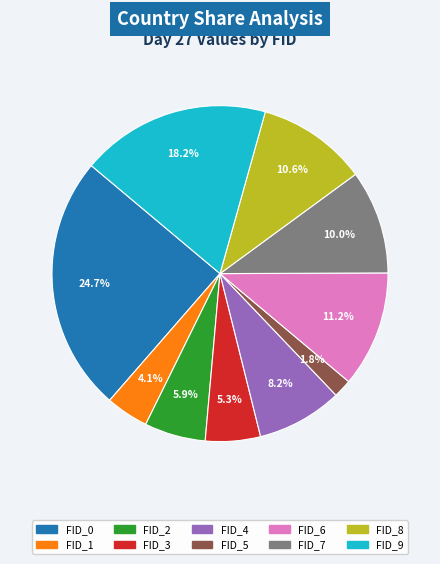

Does any single category account for the majority?

No